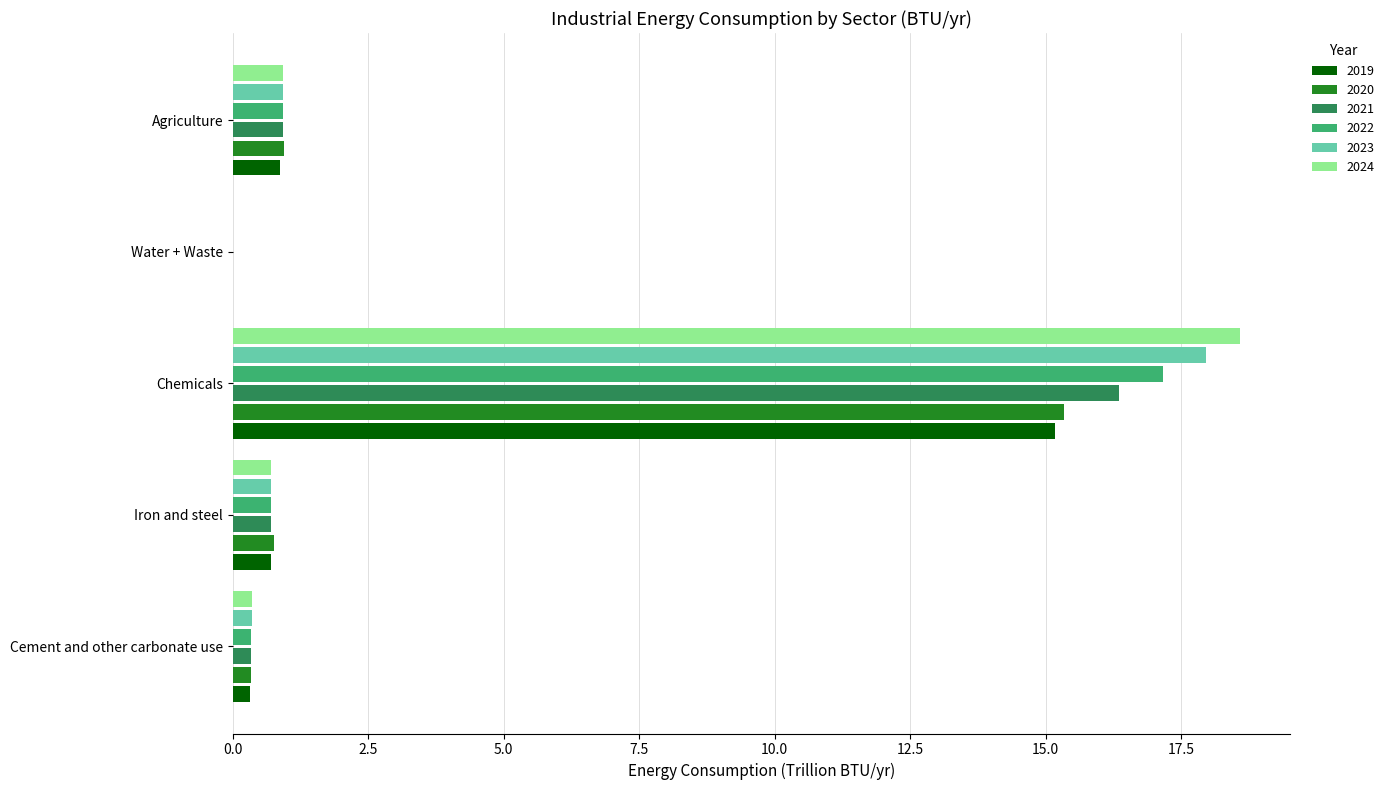

Read the 2020 value at Iron and steel.

0.8